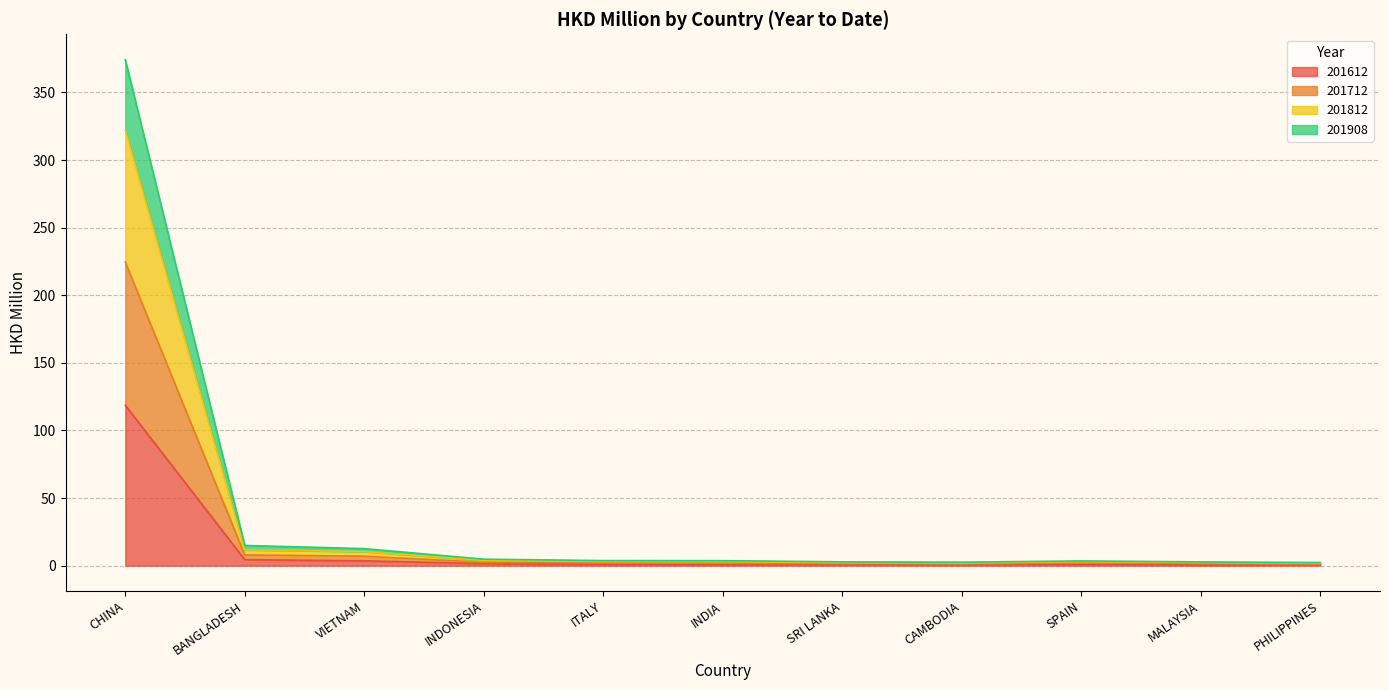

Rank the categories by 201908 value from lowest to highest.

PHILIPPINES, CAMBODIA, MALAYSIA, SRI LANKA, SPAIN, INDIA, ITALY, INDONESIA, VIETNAM, BANGLADESH, CHINA